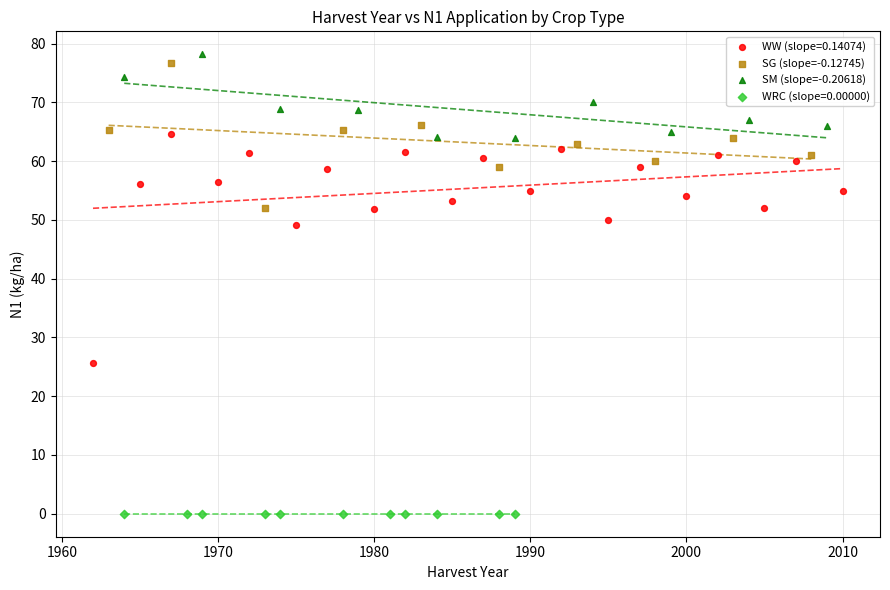

Which series reaches the minimum Y coordinate?

WRC (slope=0.00000)